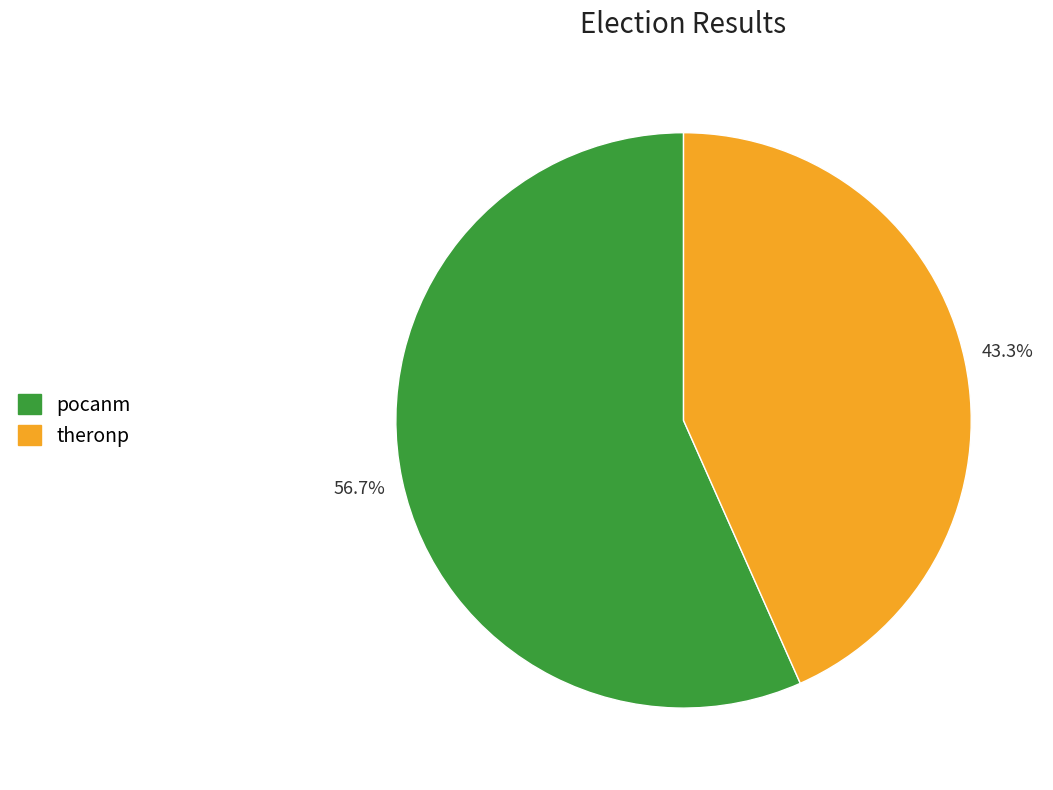

What percentage is NOT represented by theronp?

56.7%